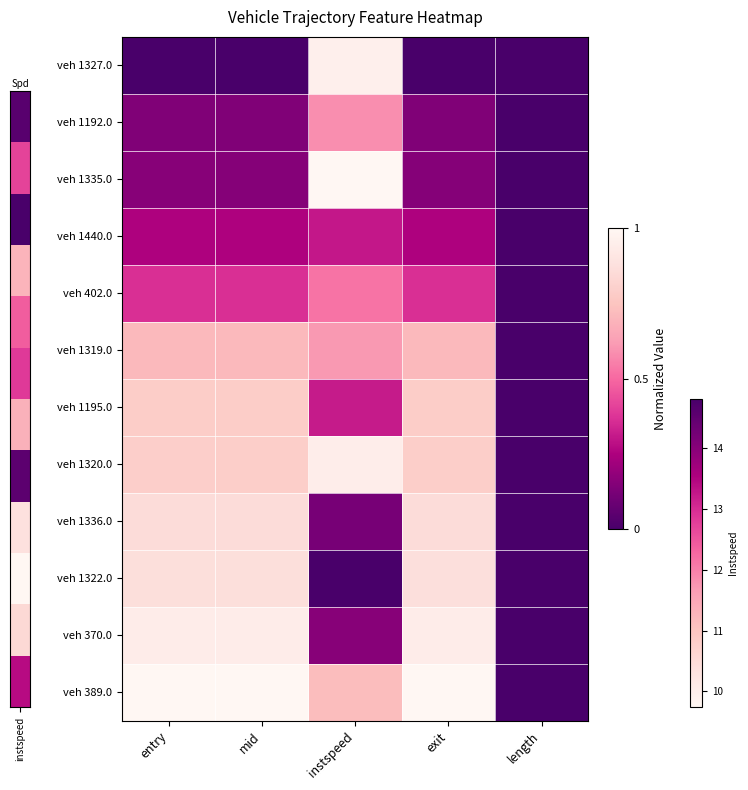

Rank the series at mid from highest to lowest value.

veh 389.0, veh 370.0, veh 1322.0, veh 1336.0, veh 1320.0, veh 1195.0, veh 1319.0, veh 402.0, veh 1440.0, veh 1335.0, veh 1192.0, veh 1327.0